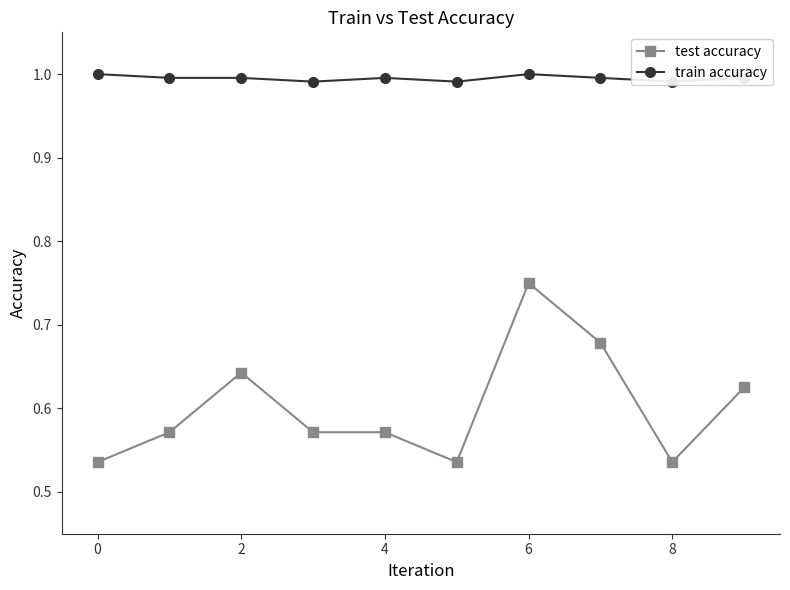

What is the maximum value for test accuracy?

0.8